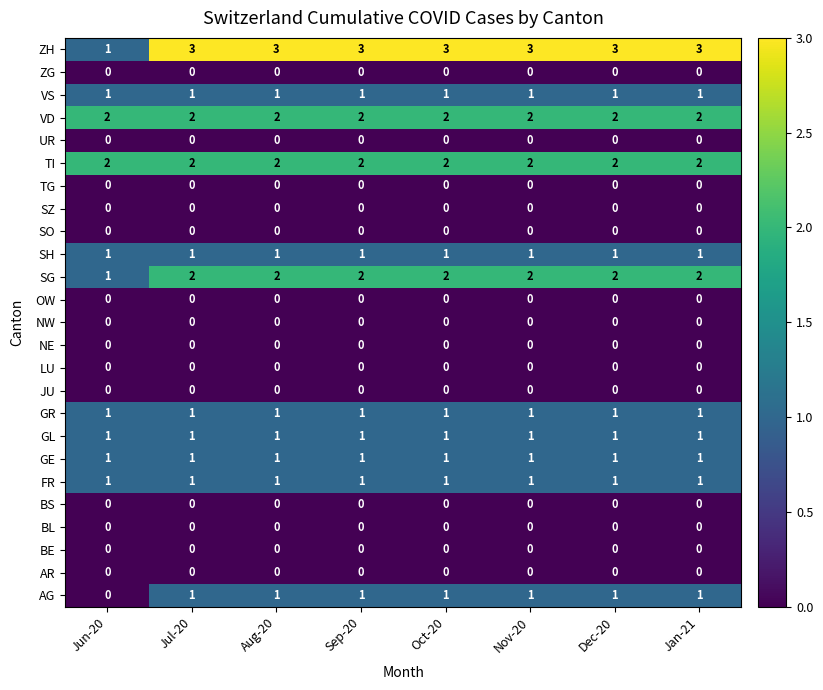

Which series has the largest total across all categories?

ZH